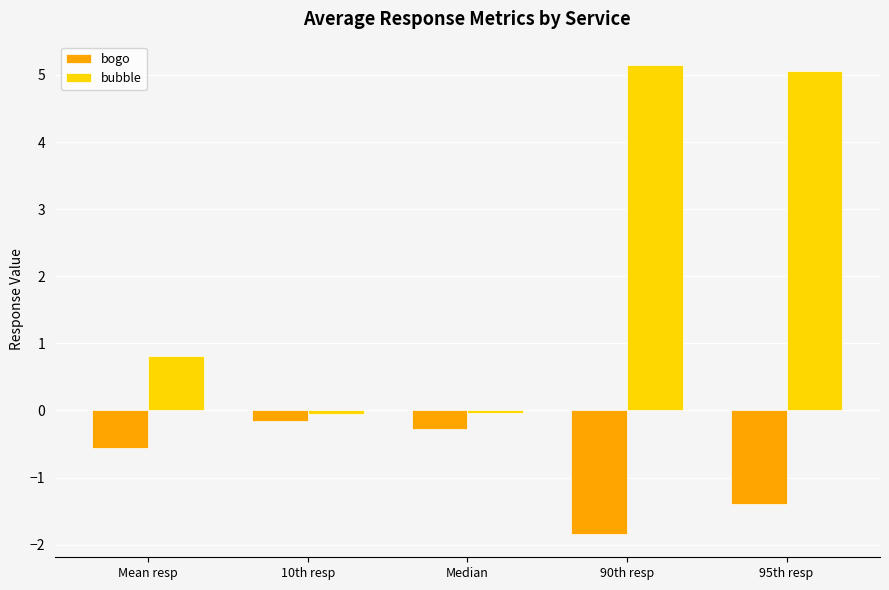

What is the sum of the bogo values at Median and 95th resp?

-1.7